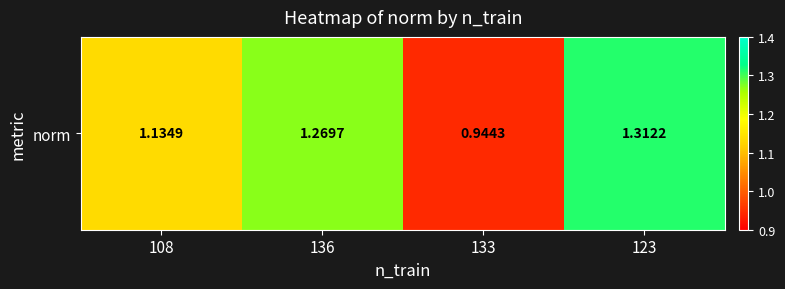

Reading left to right, transcribe all the data shown in this chart.

108=1.1	136=1.3	133=0.9	123=1.3